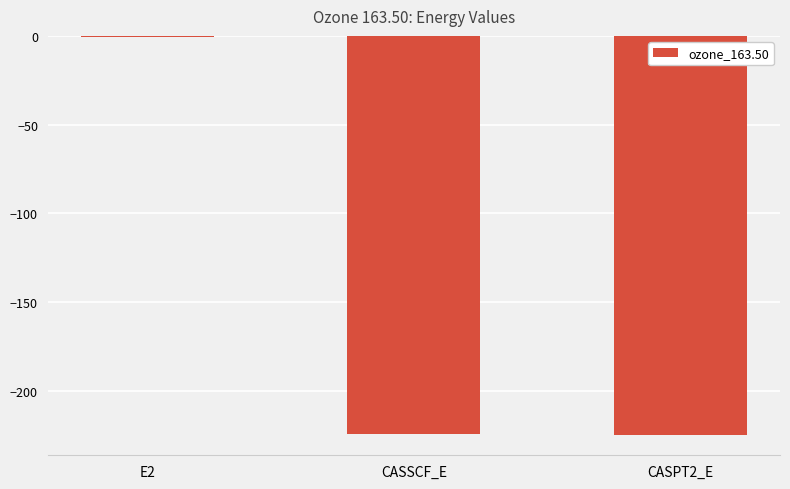

What is the sum of all values?

-450.4